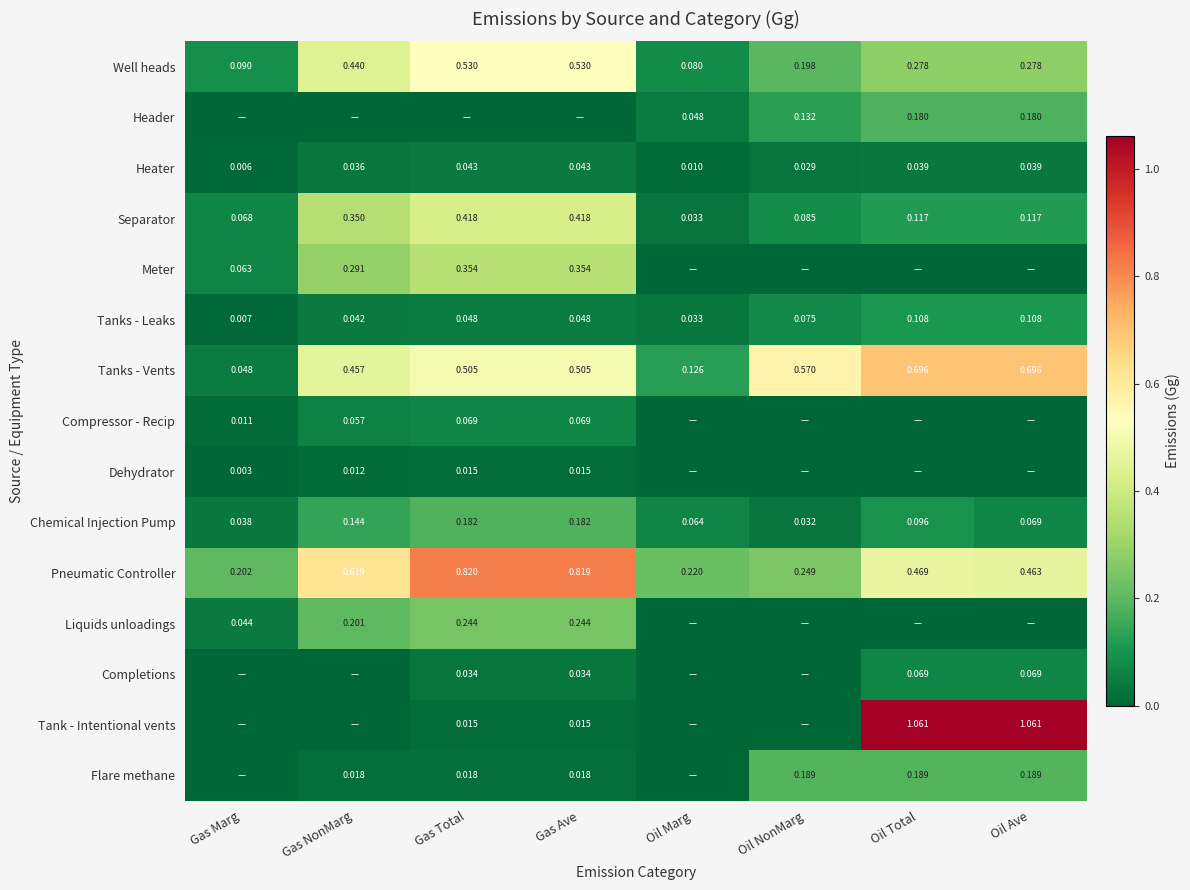

Which category has the lowest value across all series?

Gas Marg